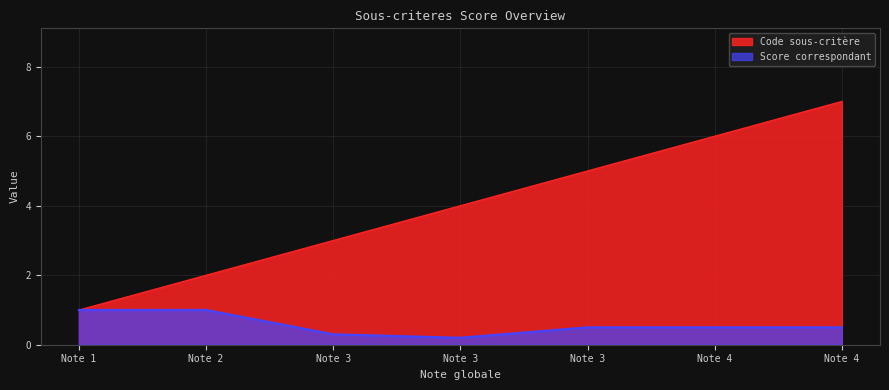

What is the sum of the Code sous-critere values at Note 3 and Note 2?

6.0